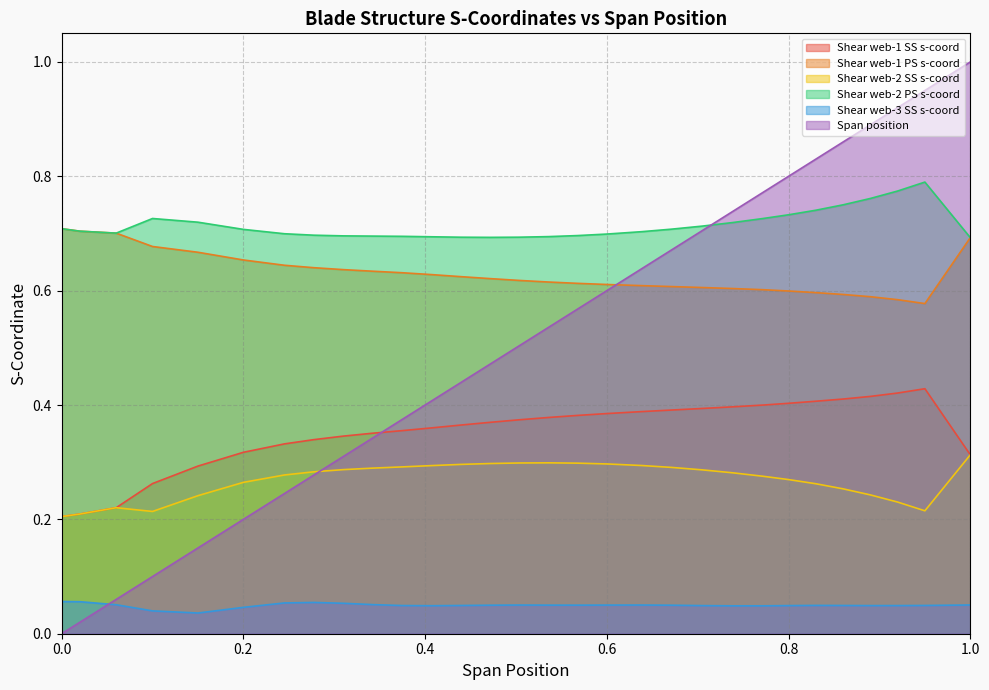

Which series has the largest range (max minus min)?

Span position